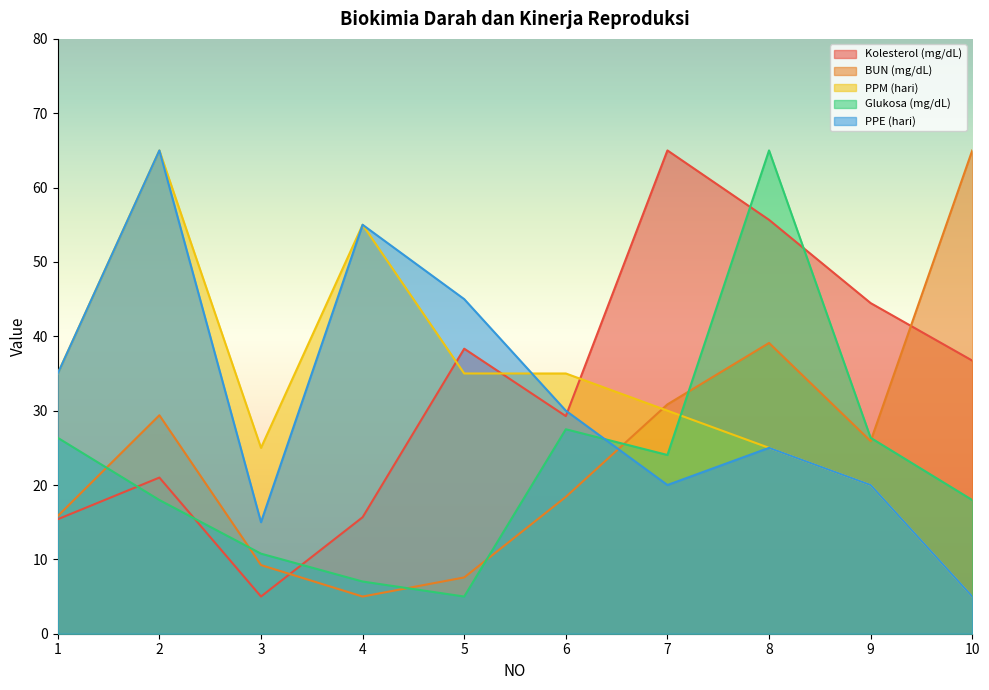

Is the value of Kolesterol (mg/dL) at 3 greater than the value of PPE (hari) at 9?

No